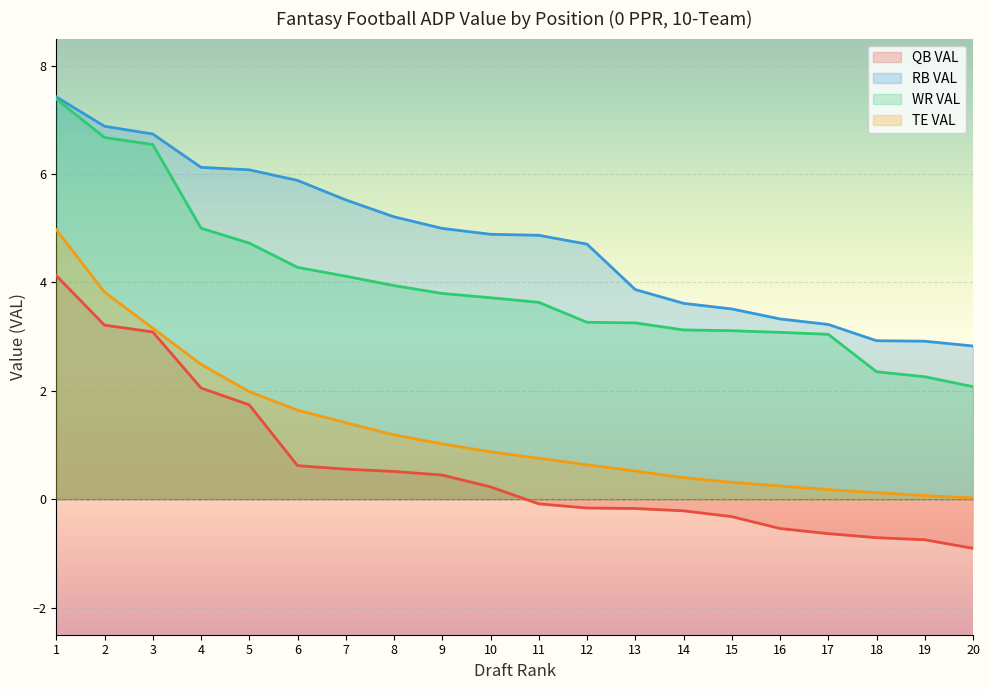

True or false: TE VAL and RB VAL cross at least once.

False